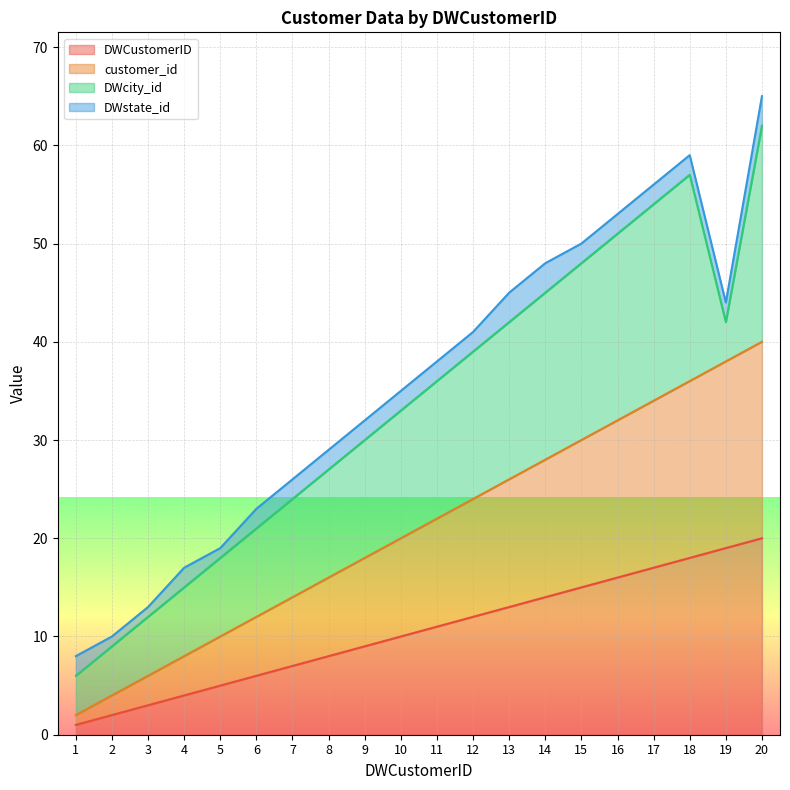

Does the chart display data point markers on the line(s)?

No